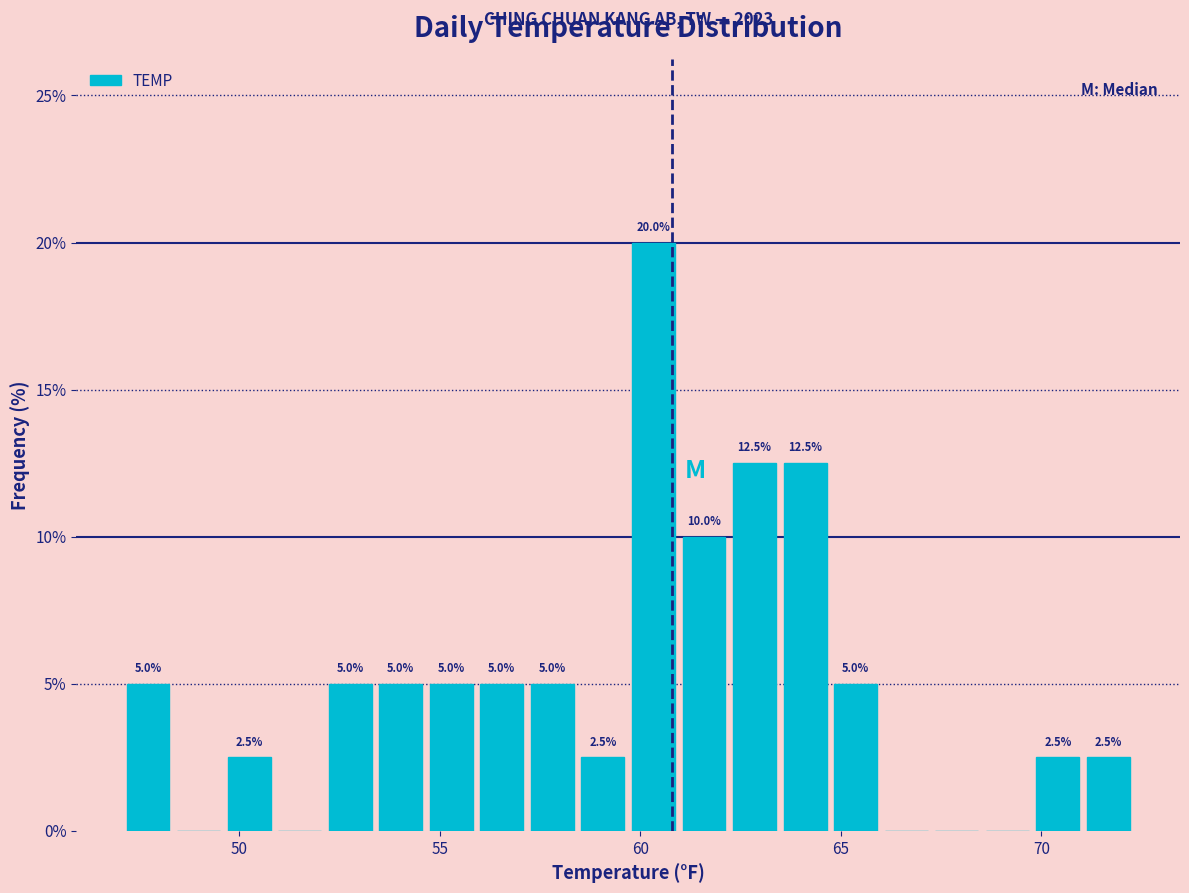

Read against the x-axis, roughly where is the centre of the tallest bar?

60.5